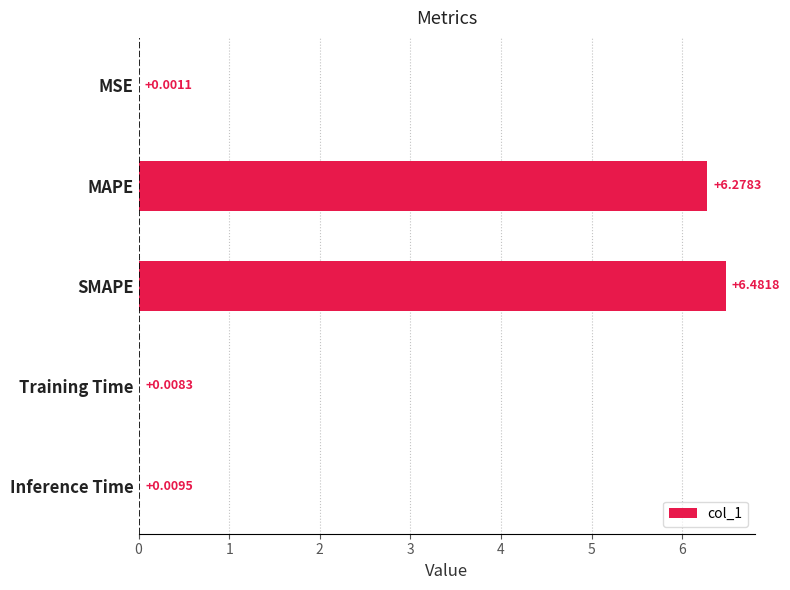

What is the change in value from MSE to MAPE?

+6.3